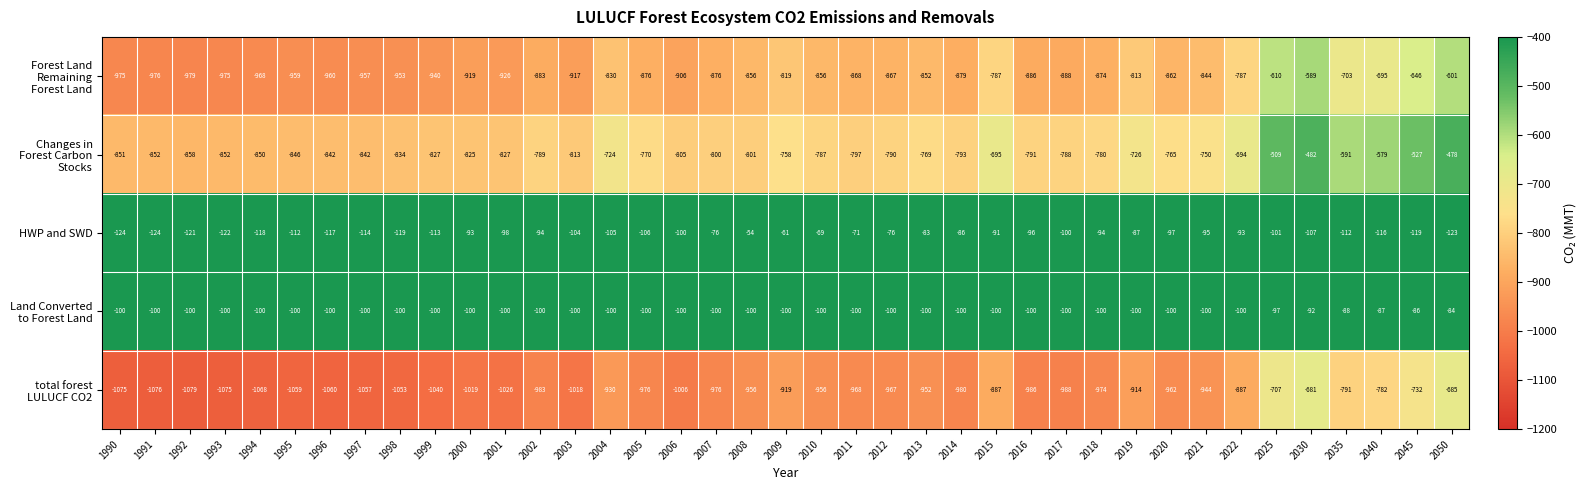

What is the sum of the HWP and SWD values at 1997 and 2018?

-208